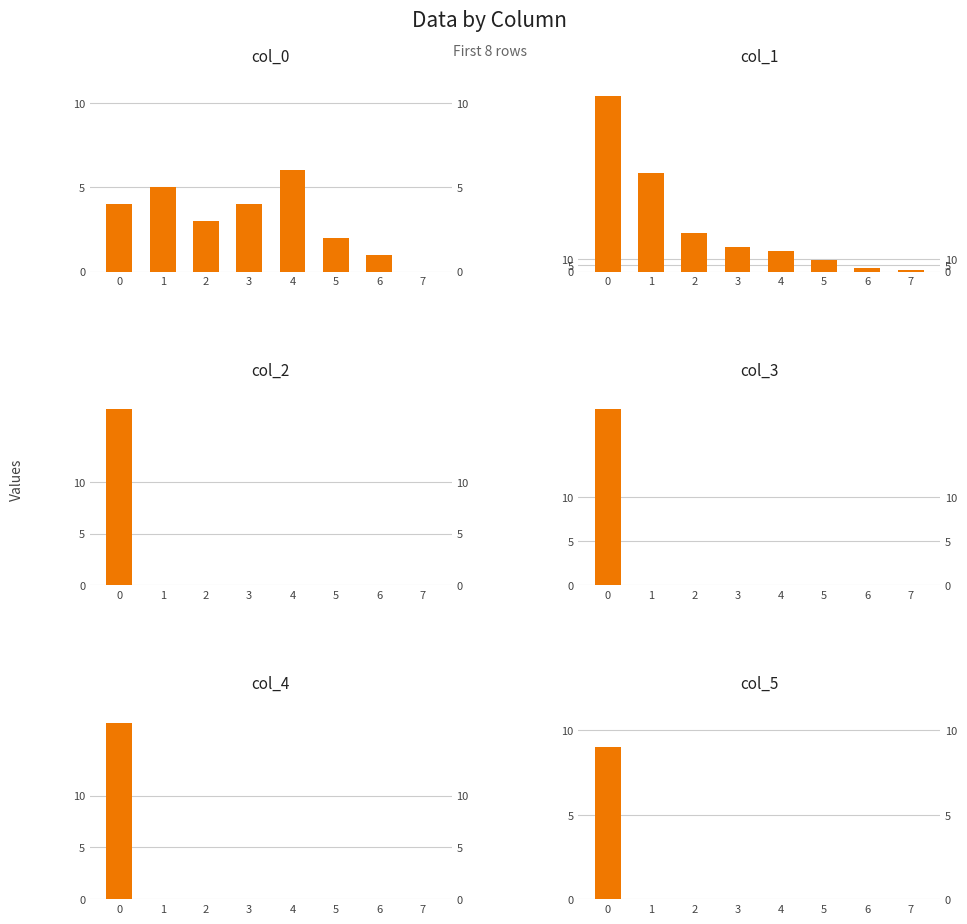

What is the greatest value displayed?

138